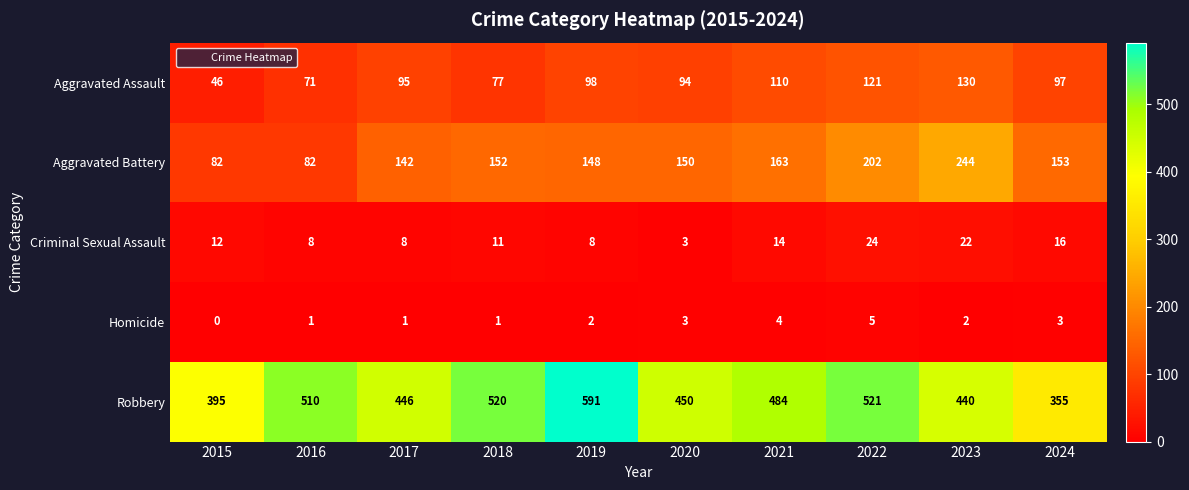

What value does the Aggravated Battery series have at 2024, to the nearest 5?

155